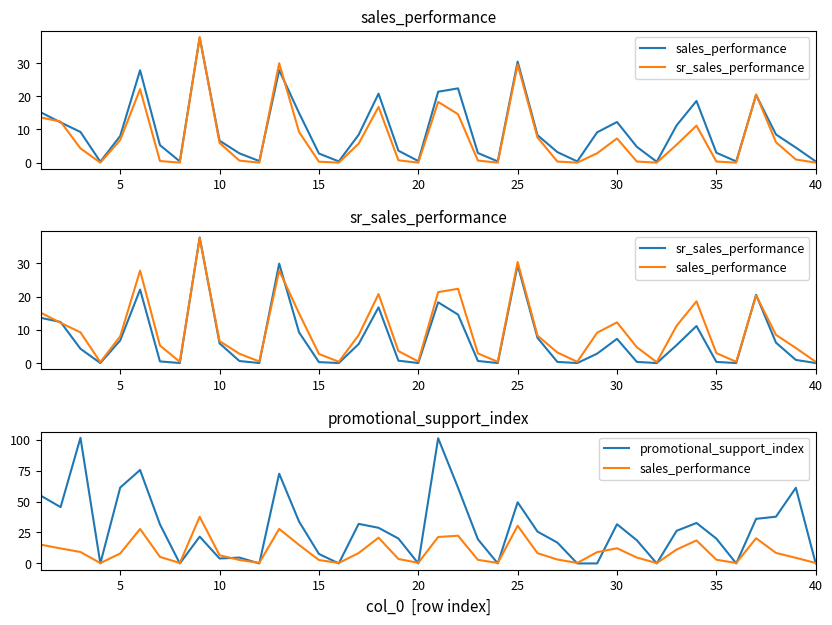

Which series has the widest spread of values?

promotional_support_index